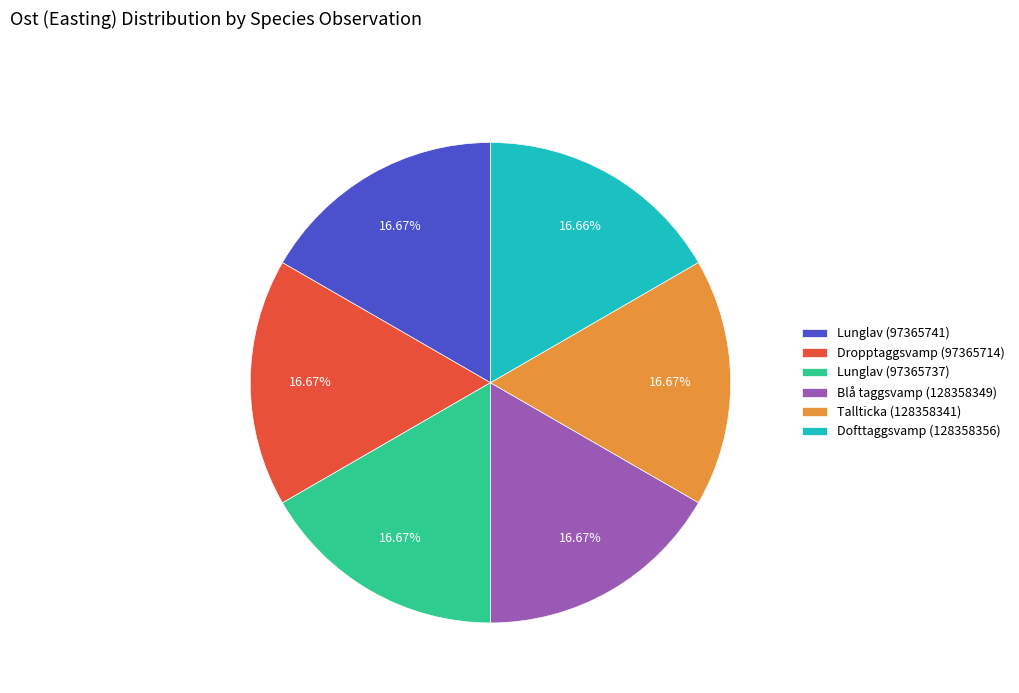

To the nearest percent, what portion does Blå taggsvamp (128358349) represent?

17%